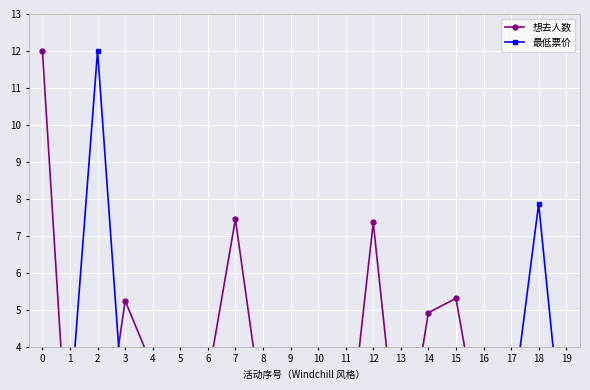

How many lines are shown in the chart?

2